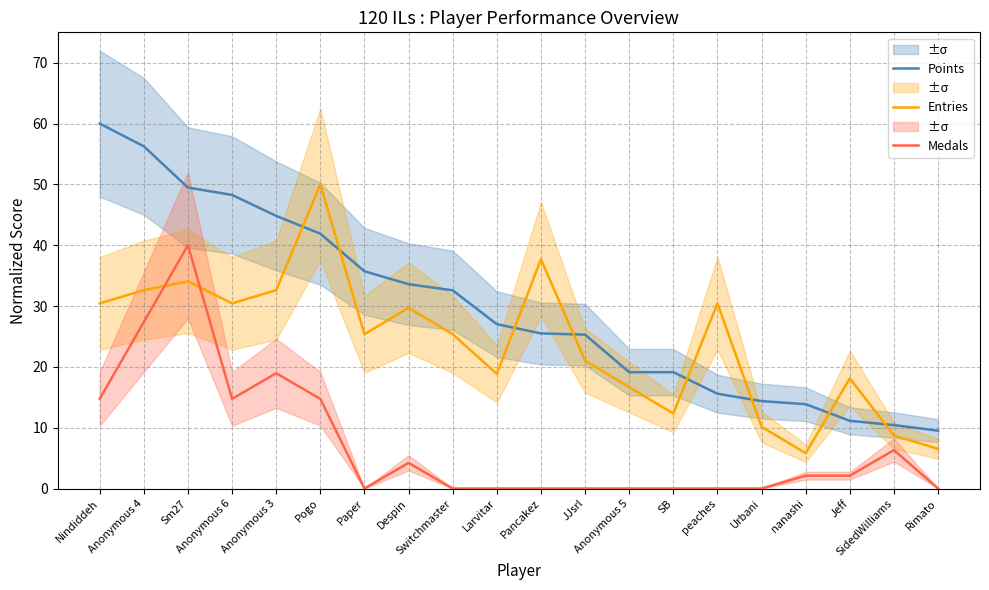

Rank the categories by Points value from lowest to highest.

Rimato, SidedWilliams, Jeff, nanashi, Urbani, peaches, Anonymous 5, SB, JJsrl, Pancakez, Larvitar, Switchmaster, Despin, Paper, Pogo, Anonymous 3, Anonymous 6, Sm27, Anonymous 4, Nindiddeh